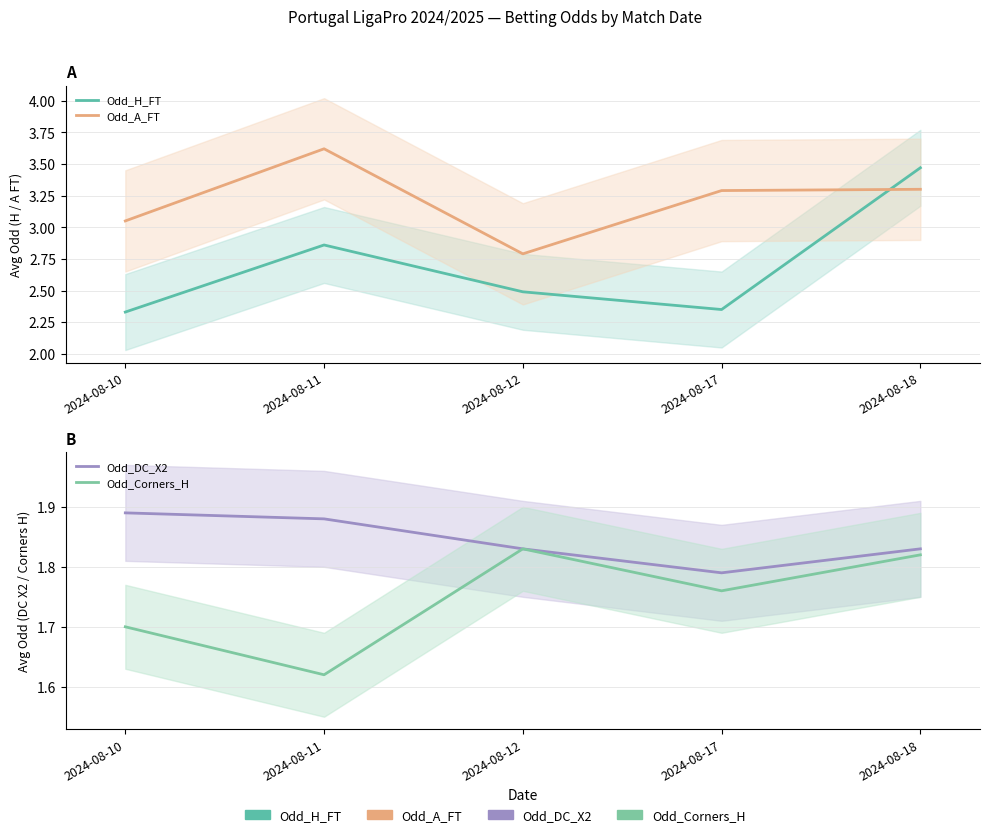

True or false: Odd_A_FT and Odd_Corners_H cross at least once.

False